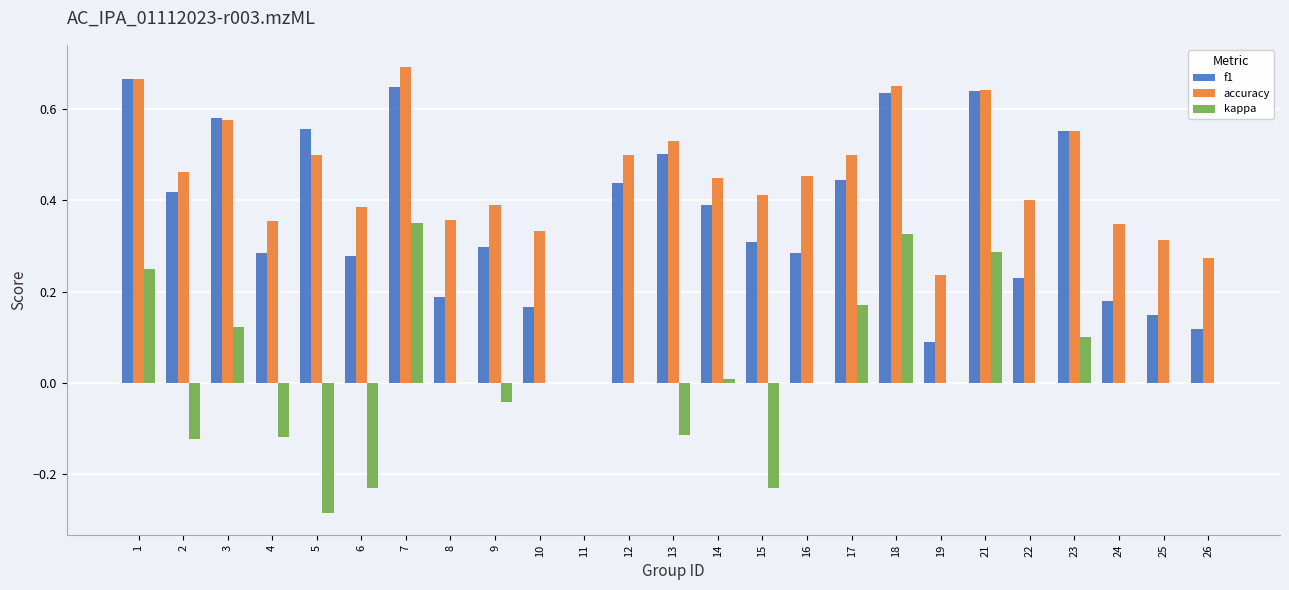

Which series has the largest range (max minus min)?

accuracy